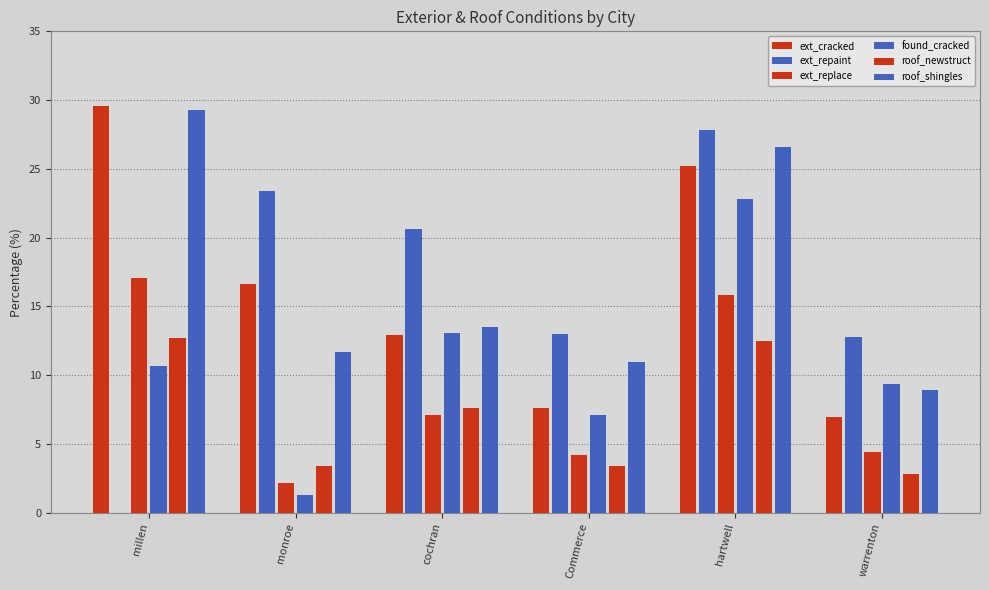

Is the value of ext_replace at monroe greater than the value of ext_repaint at millen?

Yes